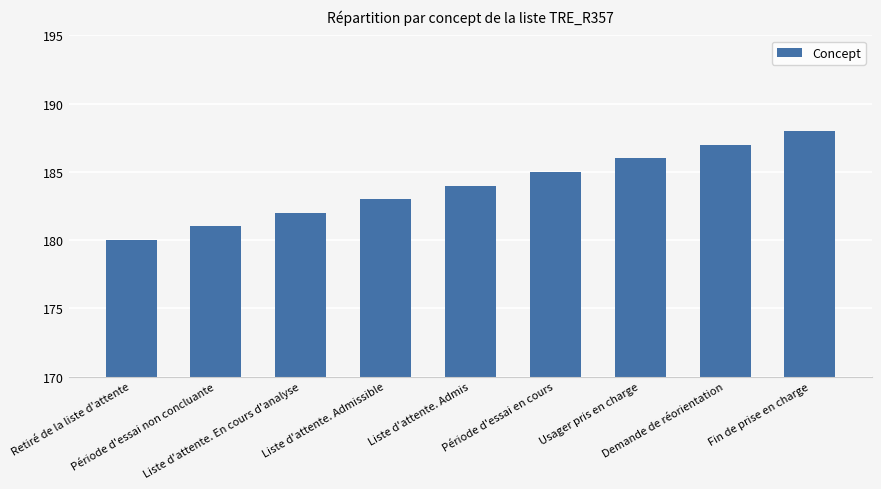

What is the change in value from Période d'essai non concluante to Liste d'attente. En cours d'analyse?

+1